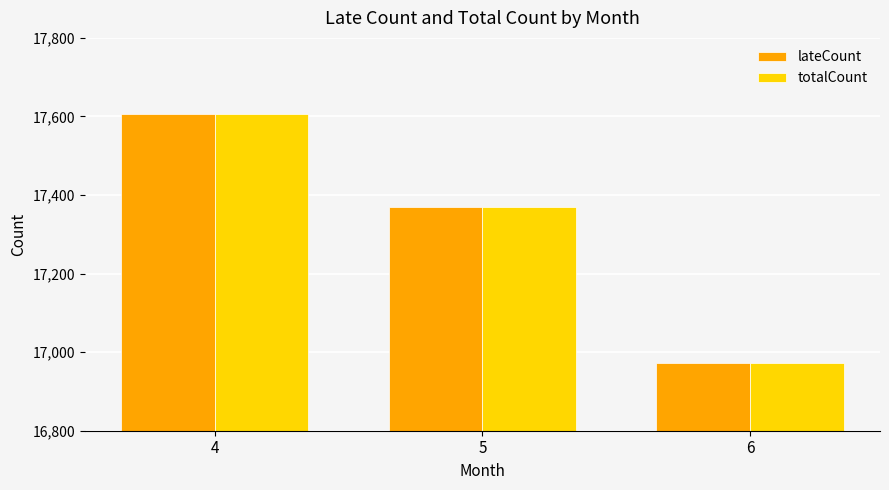

At which category is the sum across all series the highest?

4